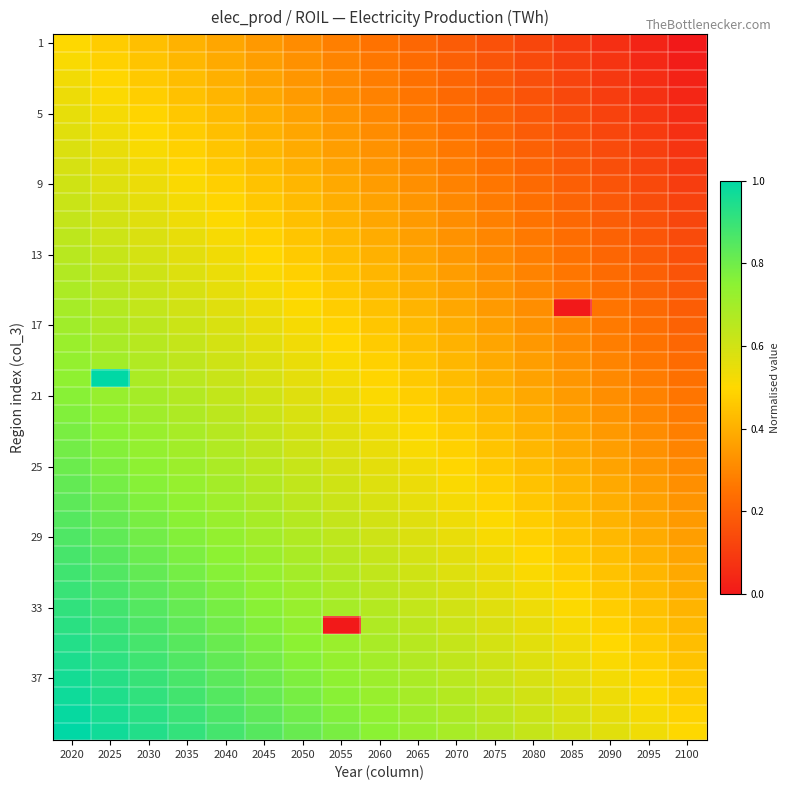

Which has a higher value, 2070 or 2065?

2065